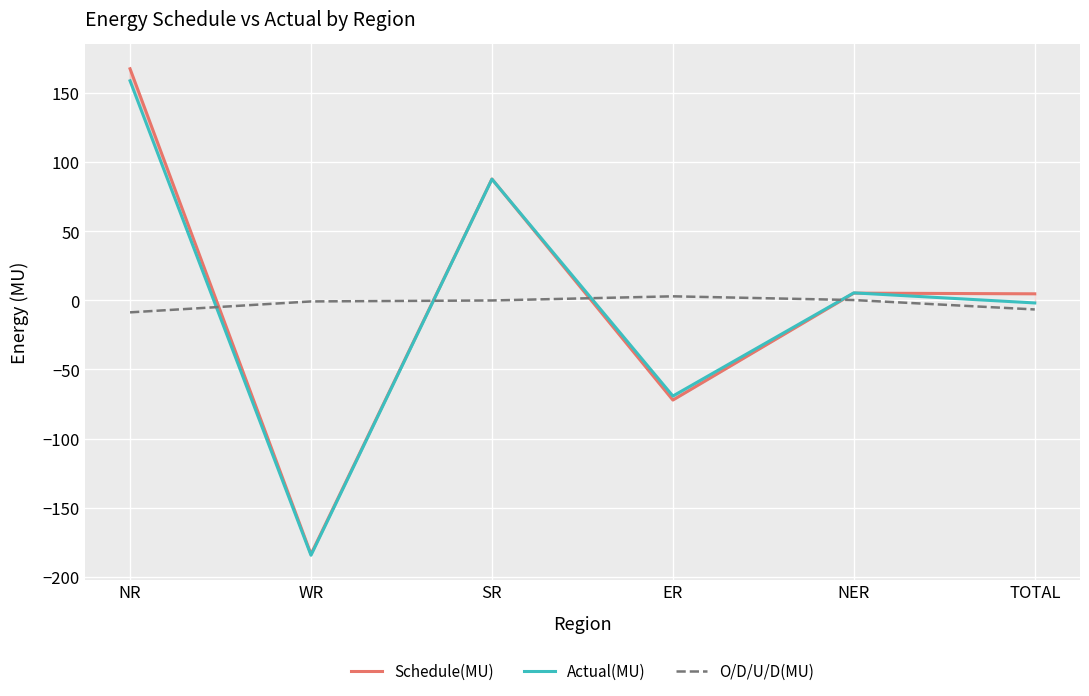

How many interior local peaks does the O/D/U/D(MU) series have?

1